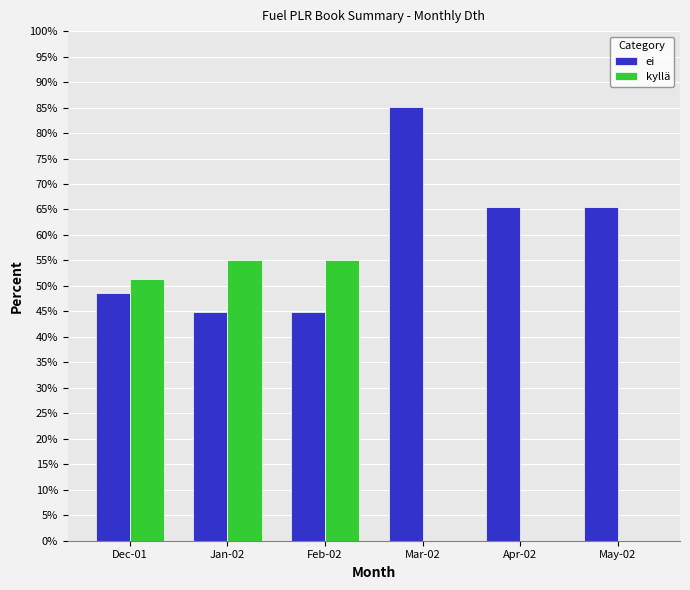

Is the value of ei at May-02 greater than the value of kyllä at May-02?

Yes